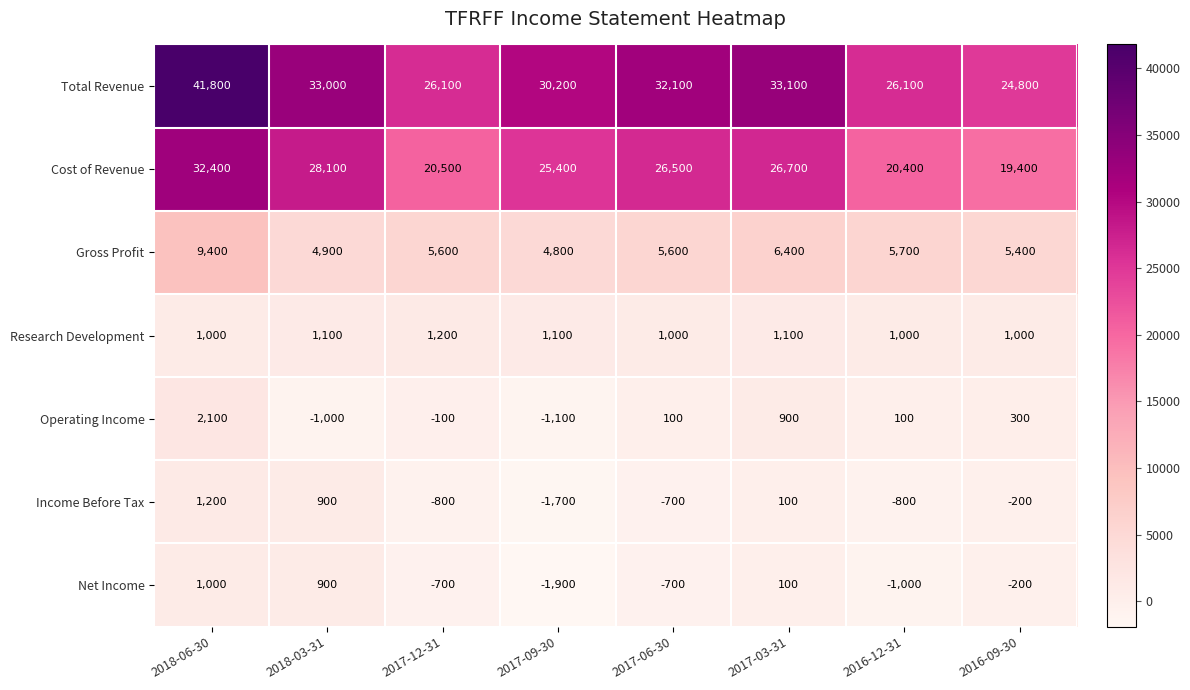

What is the average value of the Total Revenue series?

30900